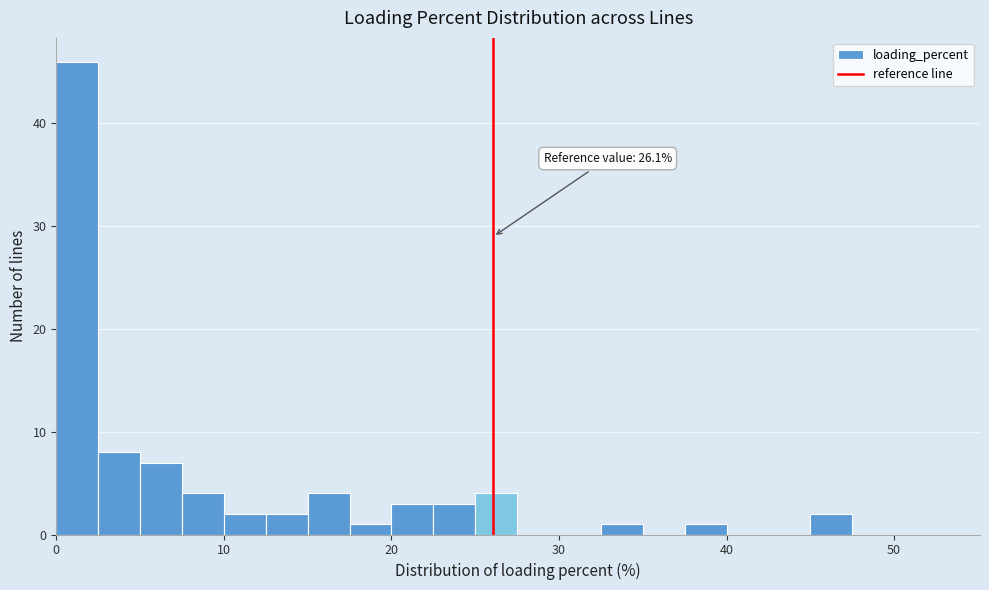

Read against the x-axis, roughly where is the centre of the tallest bar?

1